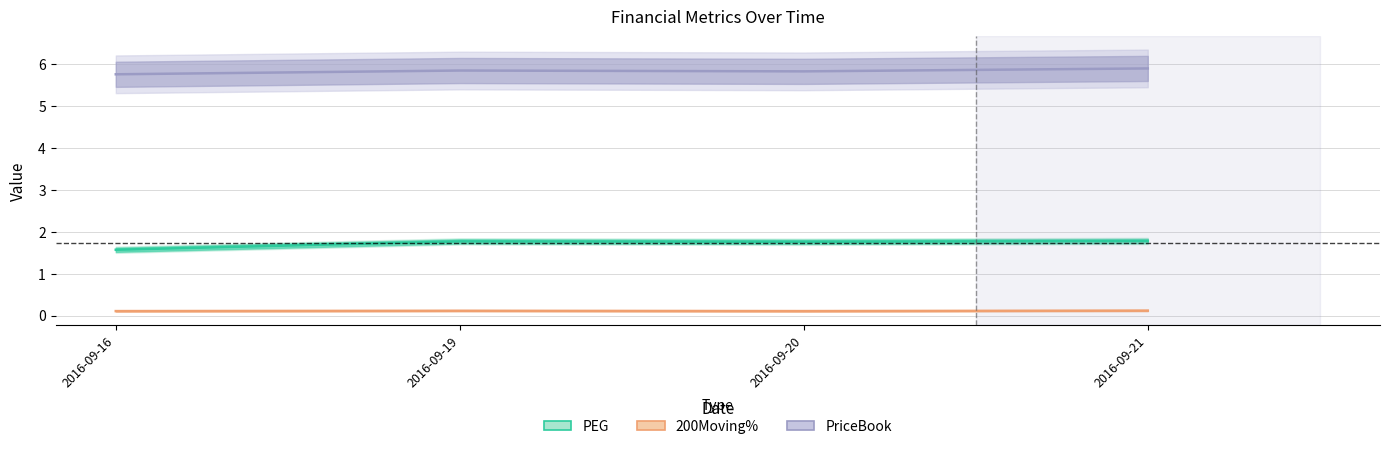

Is the value of PriceBook at 2016-09-21 greater than the value of PEG at 2016-09-16?

Yes